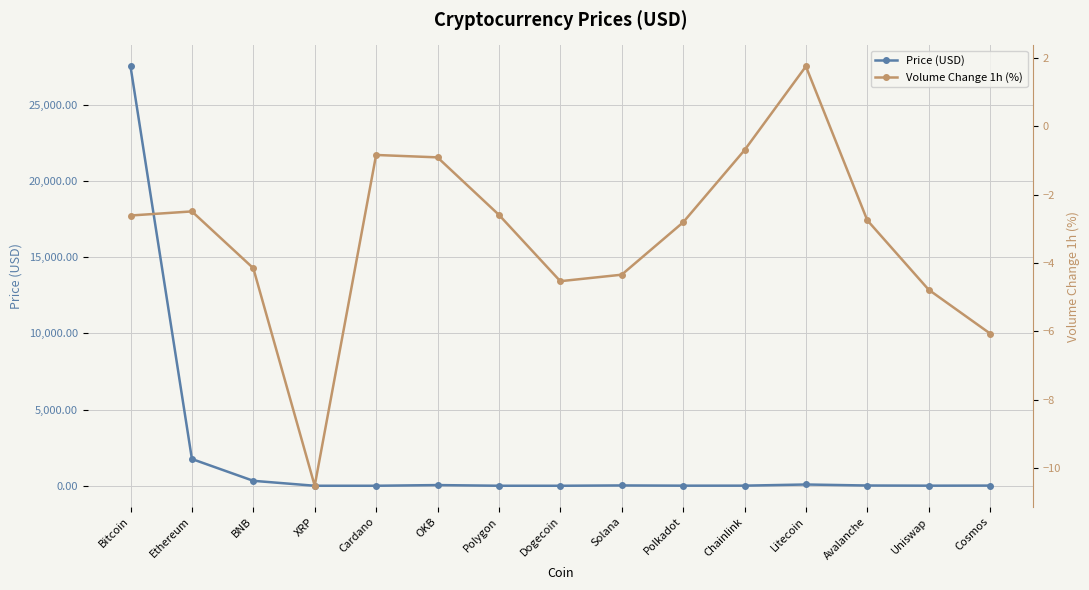

How many lines are shown in the chart?

2